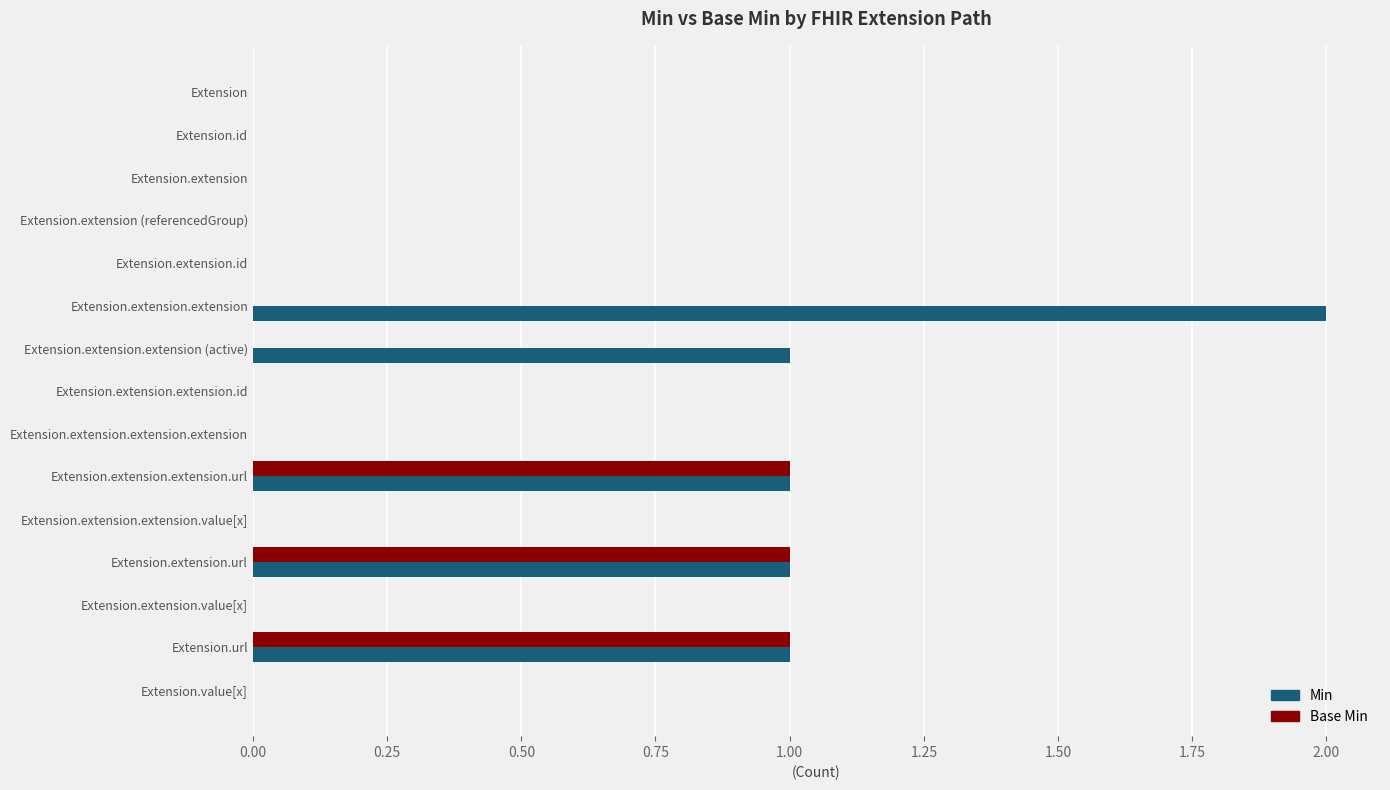

Which label corresponds to the largest value in the chart?

Extension.extension.extension